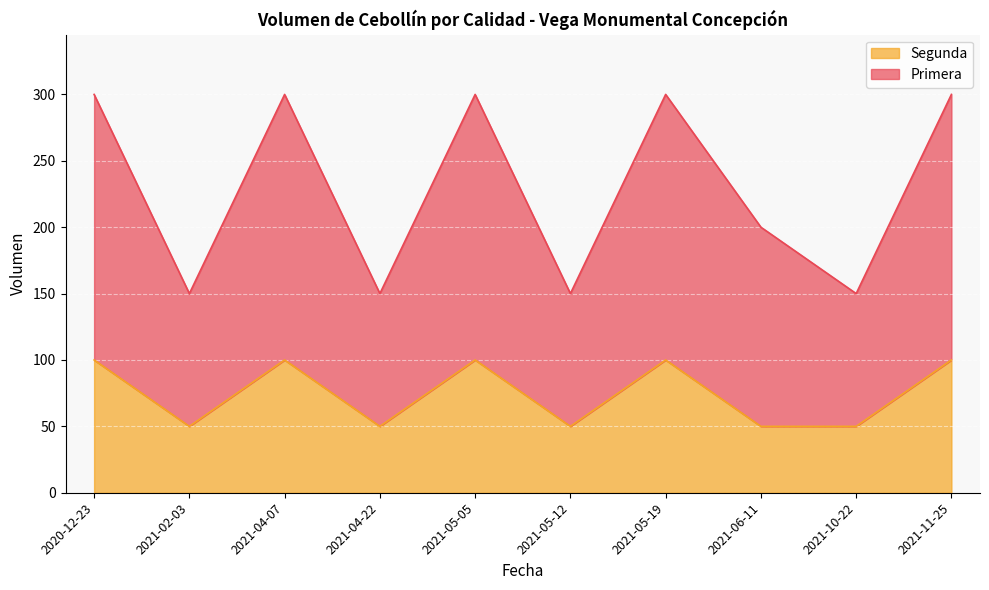

True or false: Segunda and Primera cross at least once.

False